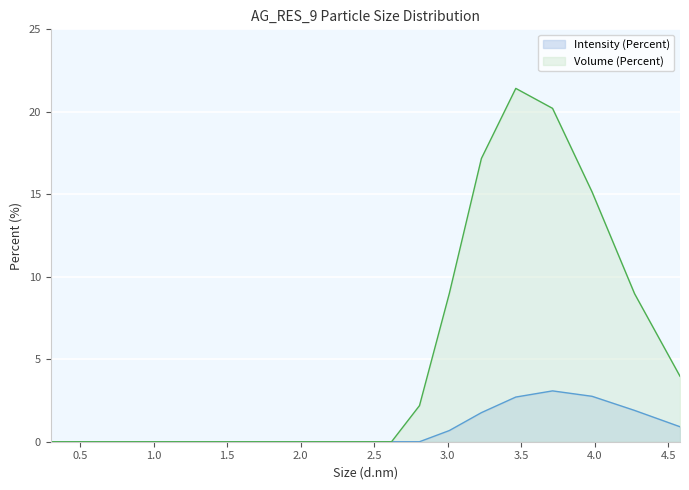

At which category does Intensity (Percent) reach its first local peak?

3.714